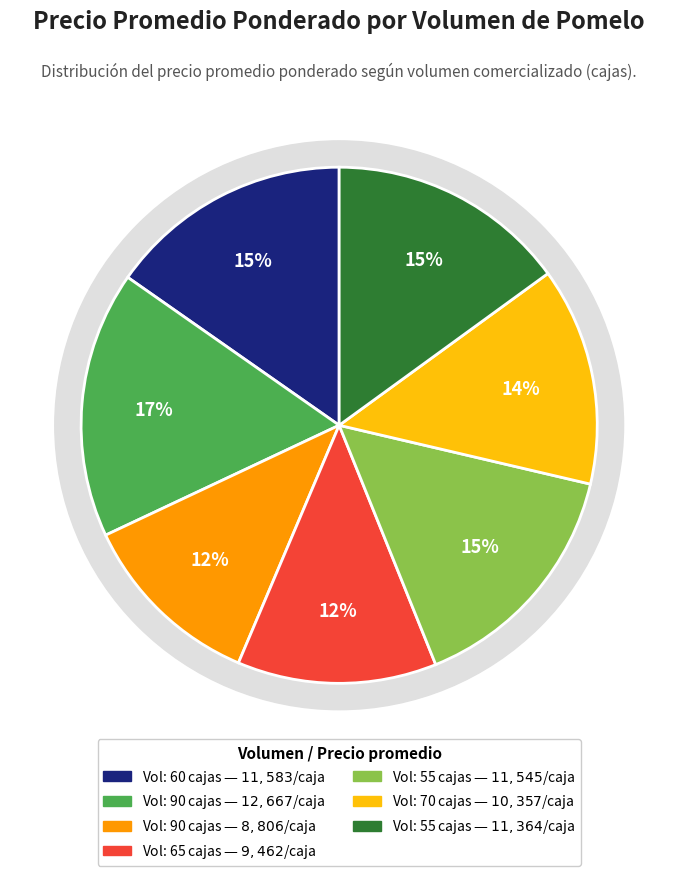

How many segments does this pie chart have?

7